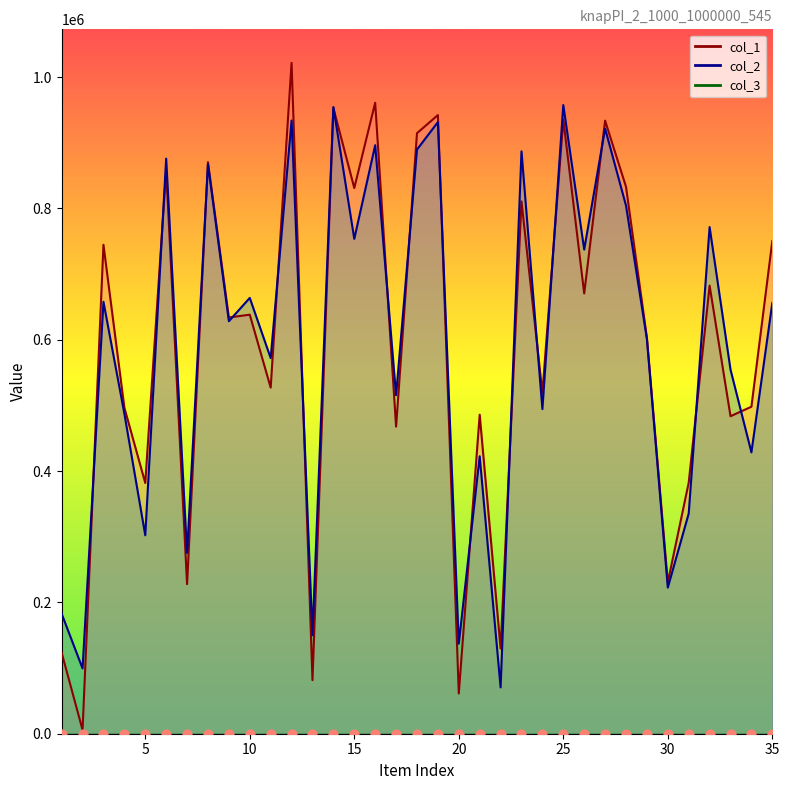

Which series has the widest spread of Y values?

col_1